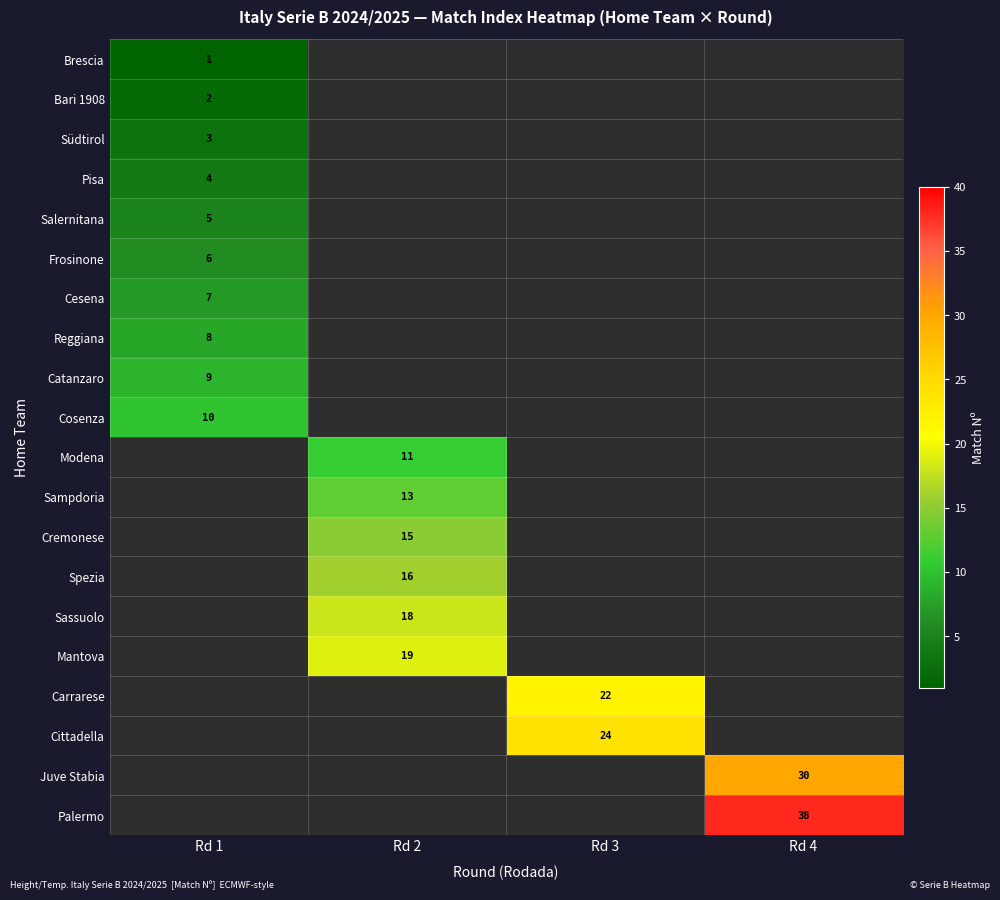

The value of Sassuolo at Rd 2 is 18. True or false?

True